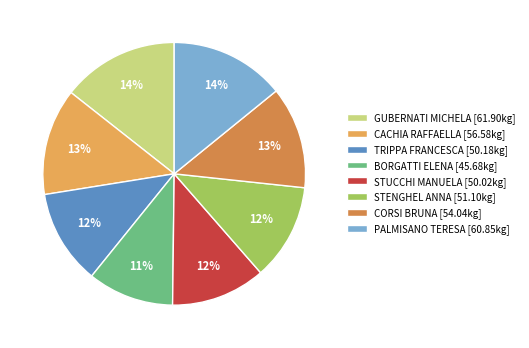

Does CACHIA RAFFAELLA account for over 50% of the chart?

No